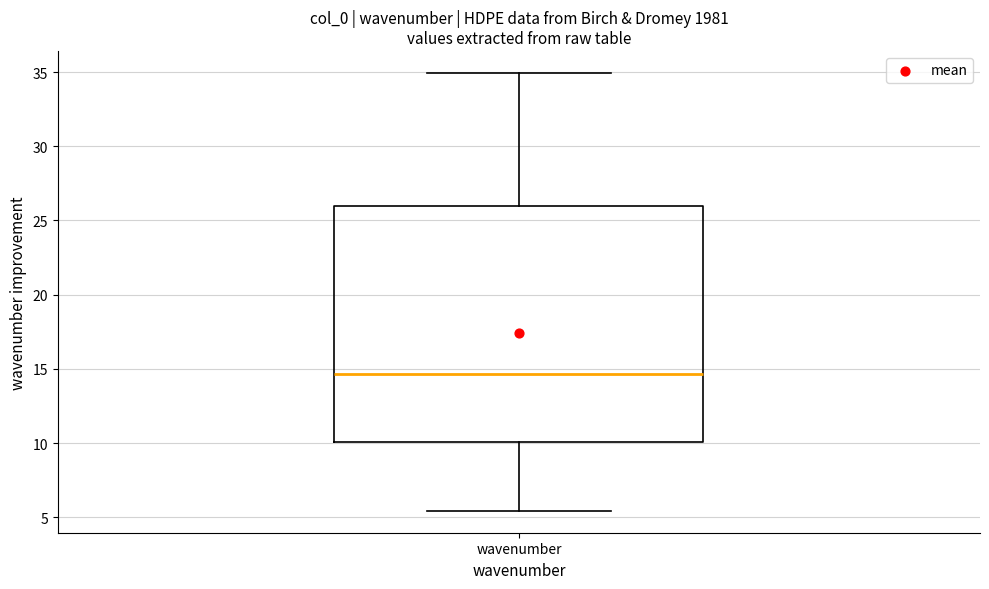

Read this box plot against the y-axis: the position of the median line, the range covered by the box, and the ends of both whiskers. The values are not printed on the chart, so give them approximately, as read against the axis.

median 14.5, box 10.0 to 26.0, whiskers 5.5 to 35.0